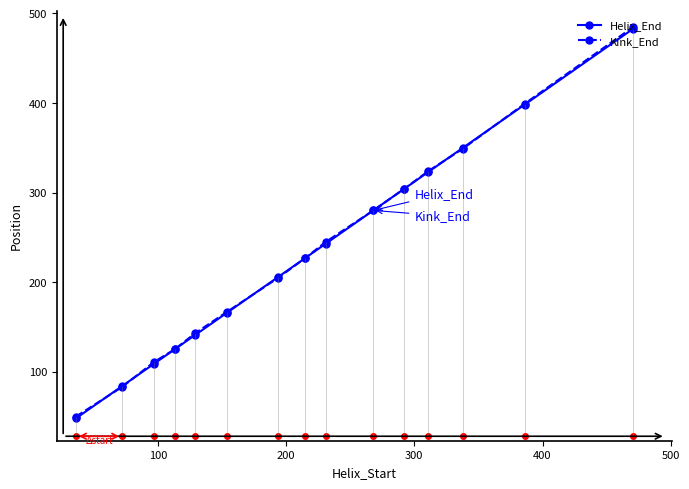

What is the value of the Kink_End point at the 4th from the left?

125